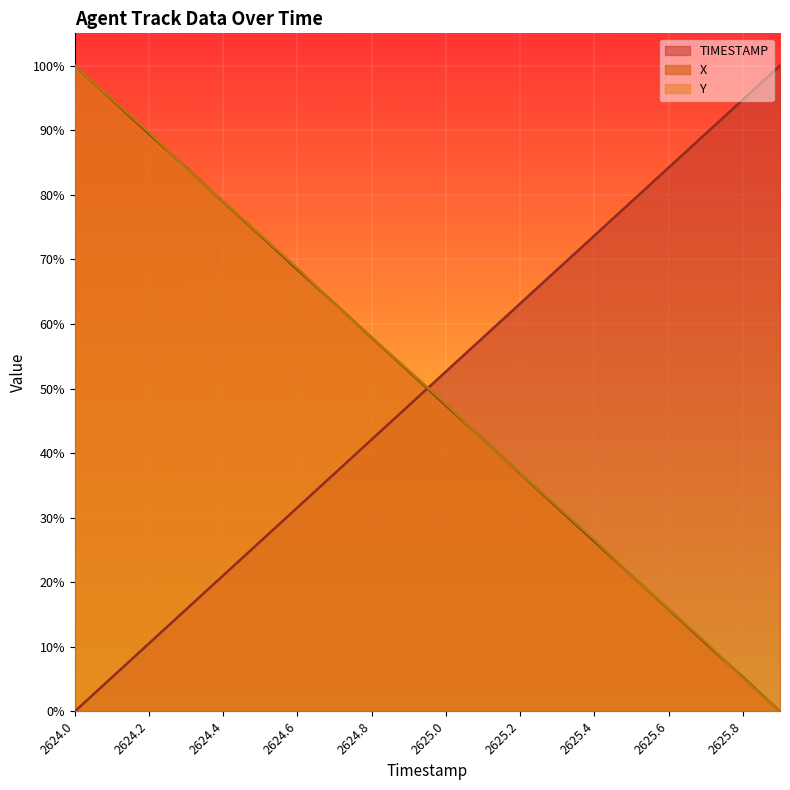

How many lines are shown in the chart?

3